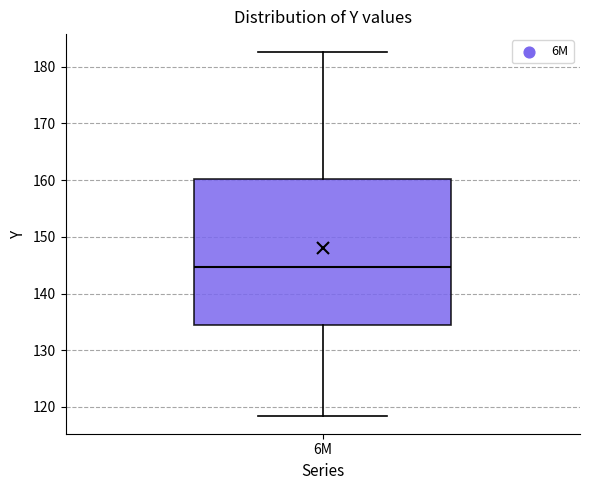

Where is the upper edge of the box for 6M on the y-axis? The values are not printed on the chart, so give them approximately, as read against the axis.

160